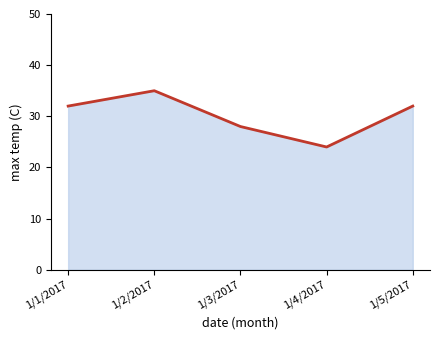

What is the change in value from 1/2/2017 to 1/5/2017?

-3